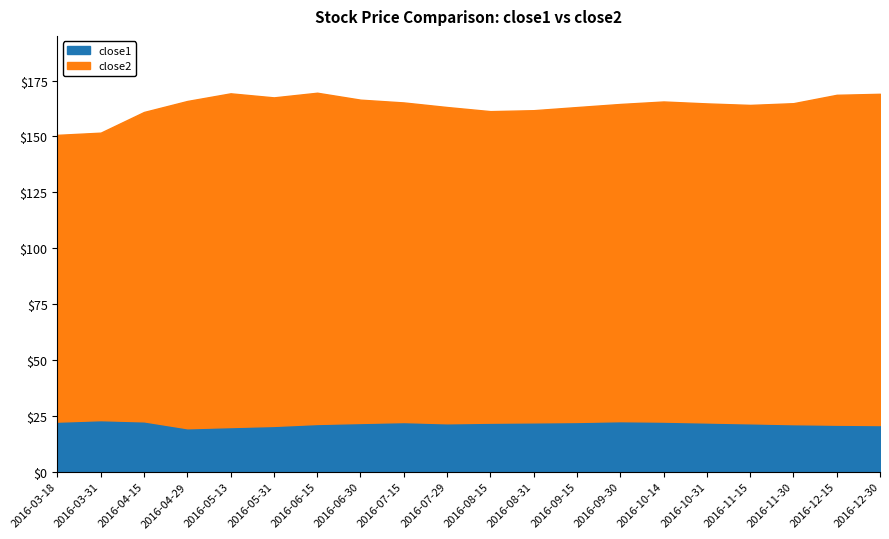

What is the minimum value for close2?

128.3